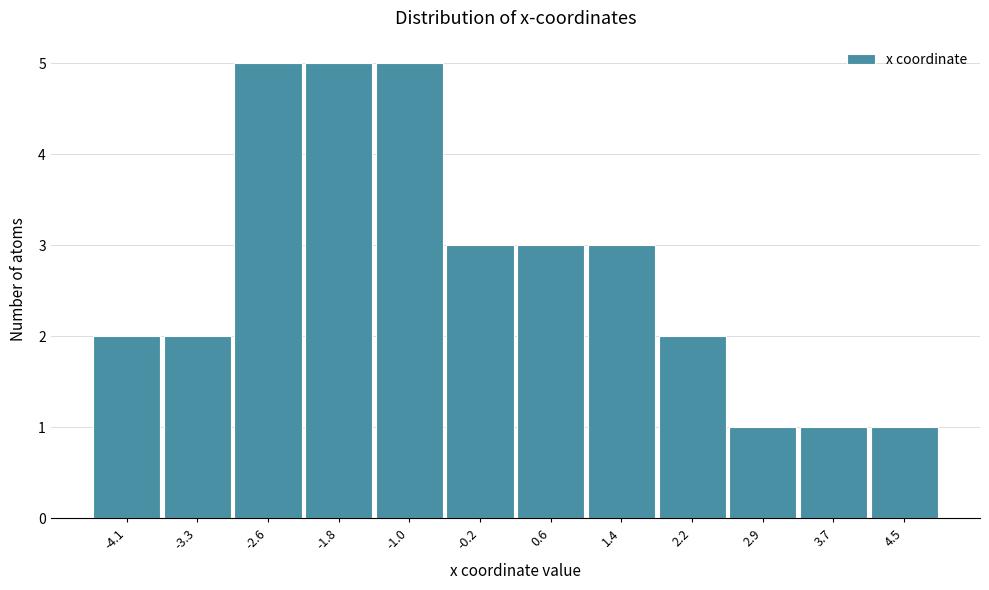

Reading right to left, transcribe all the data shown in this chart.

4.5=1	3.7=1	2.9=1	2.2=2	1.4=3	0.6=3	-0.2=3	-1.0=5	-1.8=5	-2.6=5	-3.3=2	-4.1=2